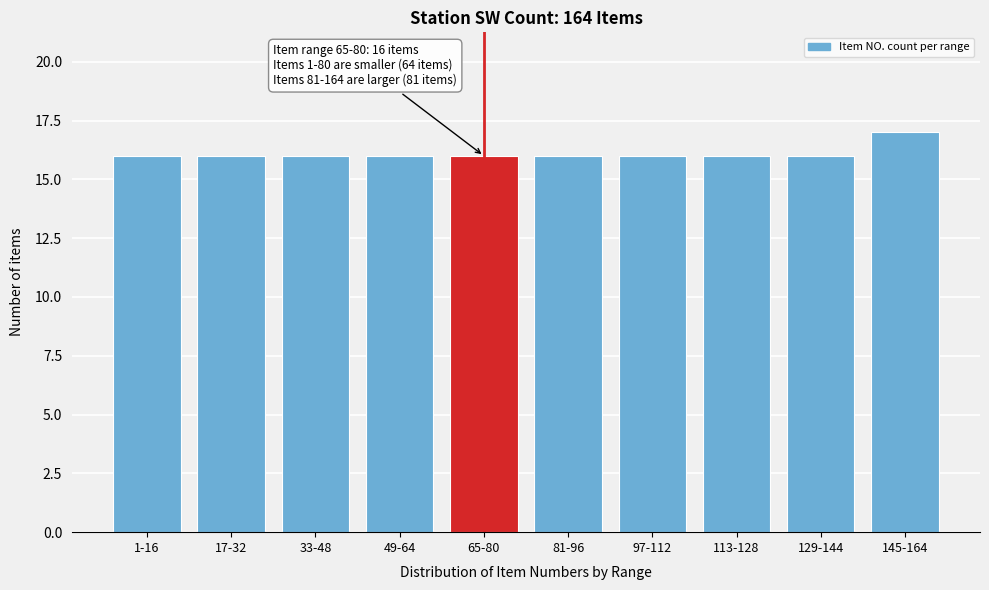

Reading right to left, what are all the values shown in this chart?

17	16	16	16	16	16	16	16	16	16